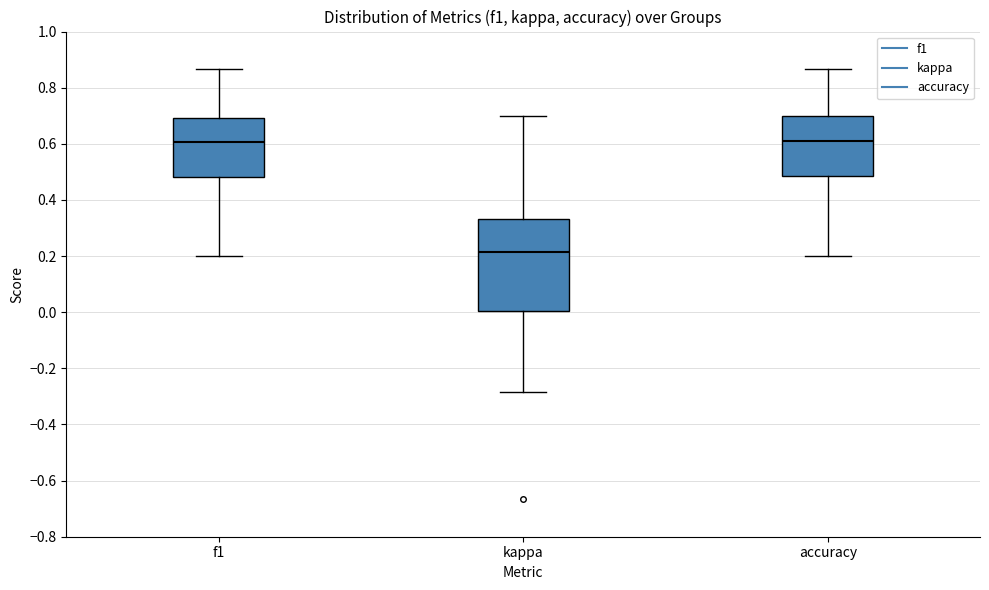

Reading left to right, read every box against the y-axis: the position of its median line, the range the box covers, and the ends of its whiskers. The values are not printed on the chart, so give them approximately, as read against the axis.

f1: median 0.60, box 0.48 to 0.70, whiskers 0.20 to 0.86
kappa: median 0.22, box 0.00 to 0.34, whiskers -0.28 to 0.70
accuracy: median 0.60, box 0.48 to 0.70, whiskers 0.20 to 0.86